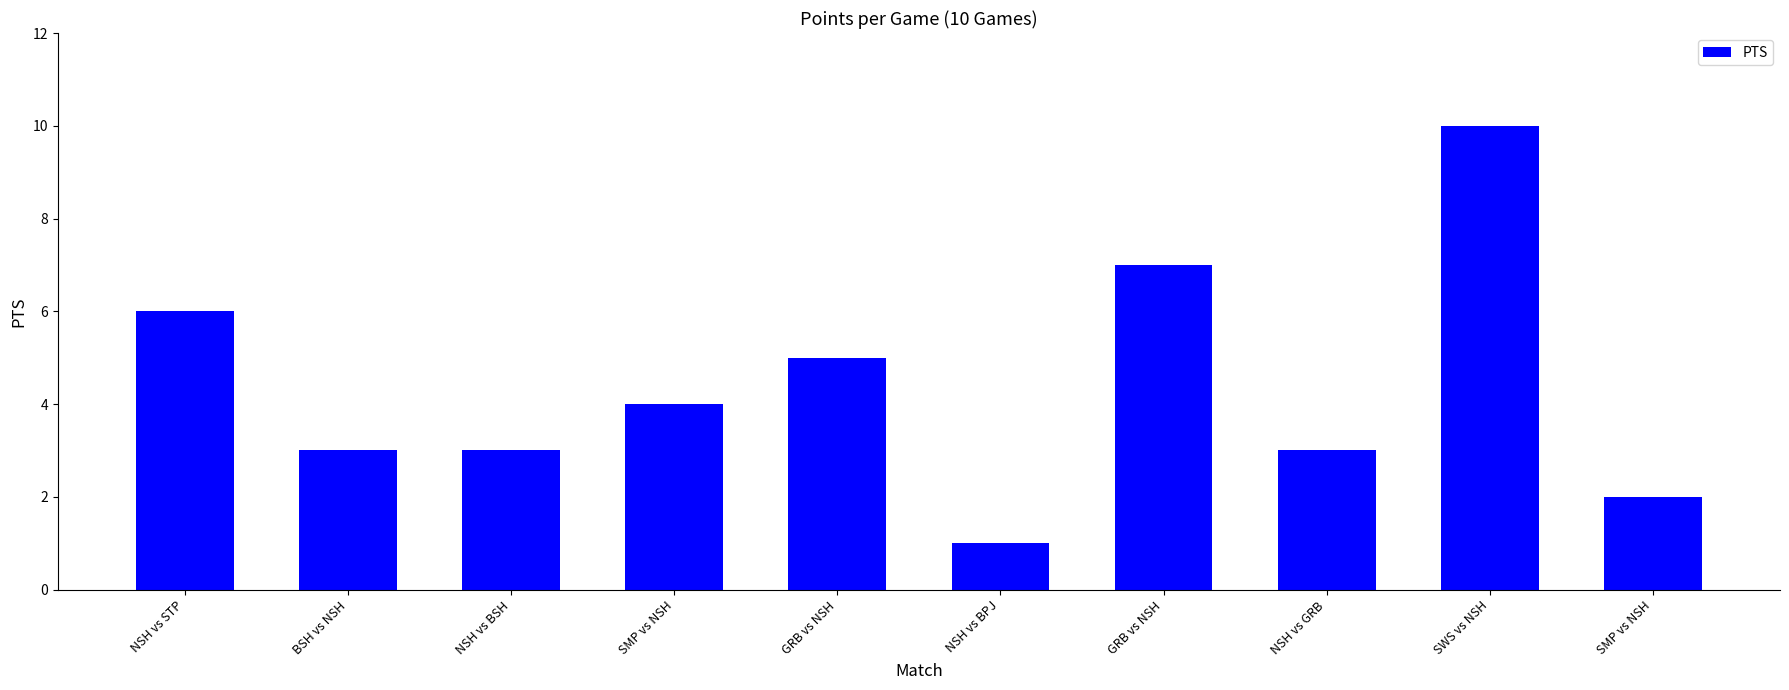

What is the difference between the values at GRB vs NSH and SMP vs NSH?

3